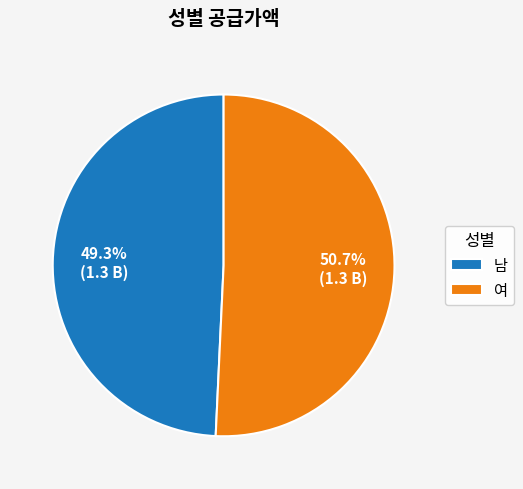

Which has a higher value, 남 or 여?

여